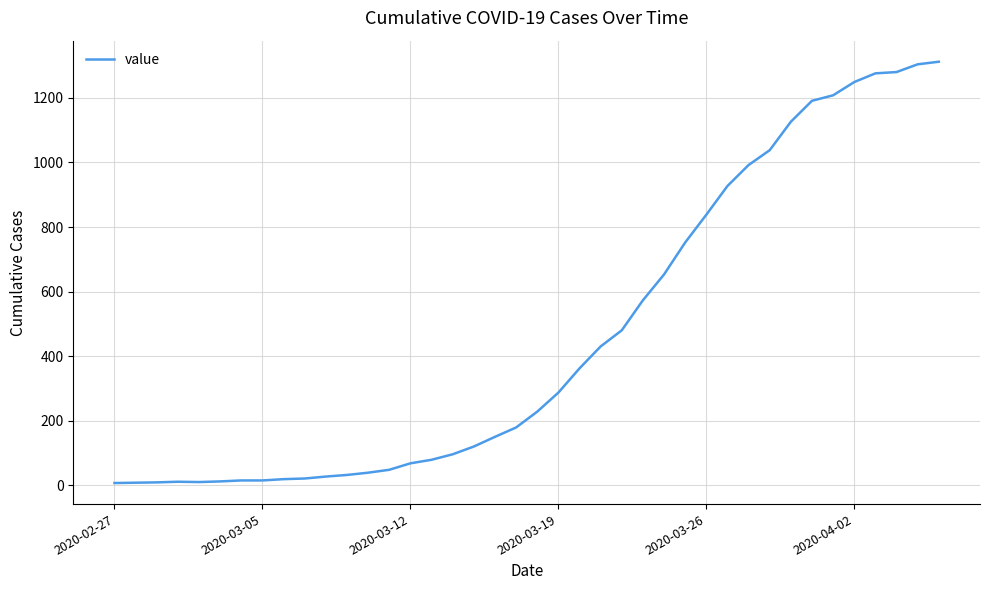

What is the difference between the maximum and second lowest values?

1304